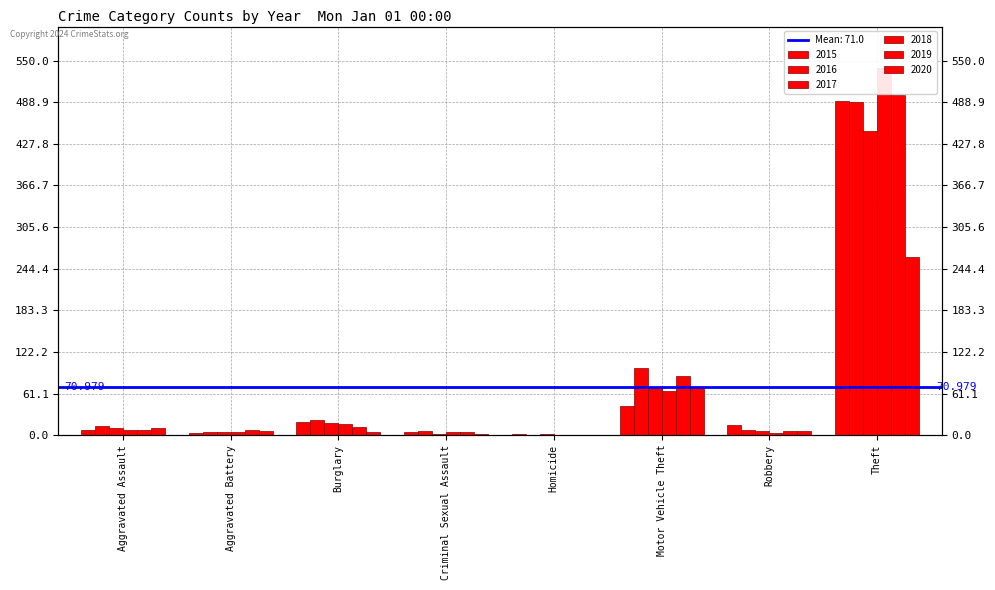

How many groups of bars are there?

8